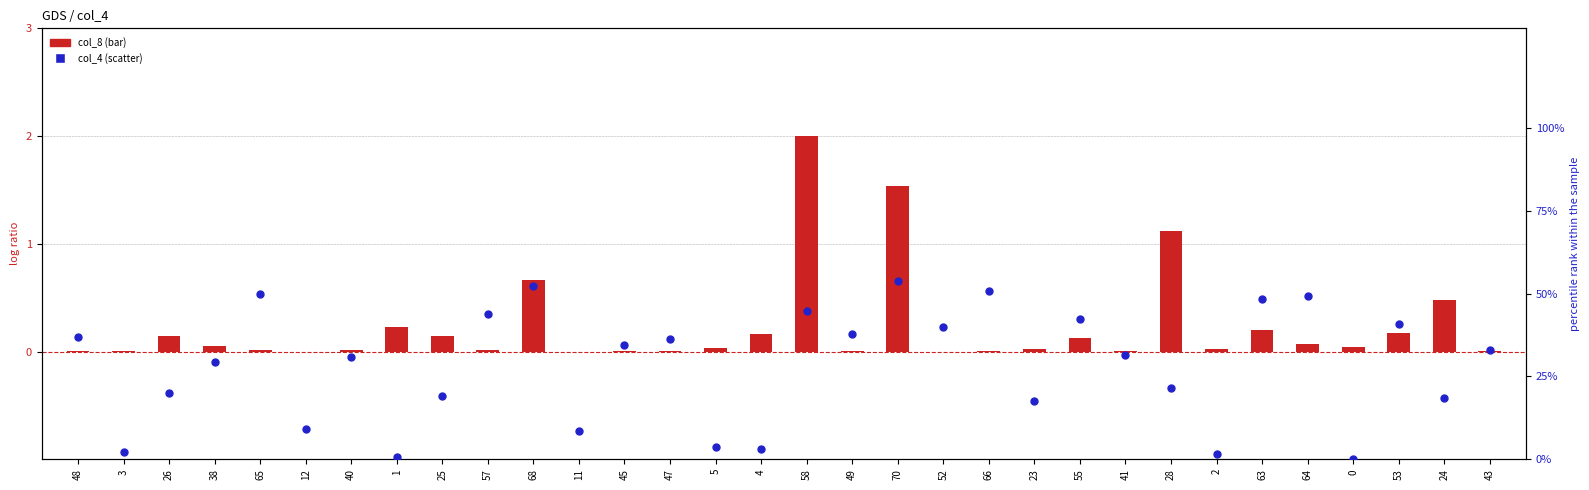

Which series has the widest spread of Y values?

col_4 (percentile rank)